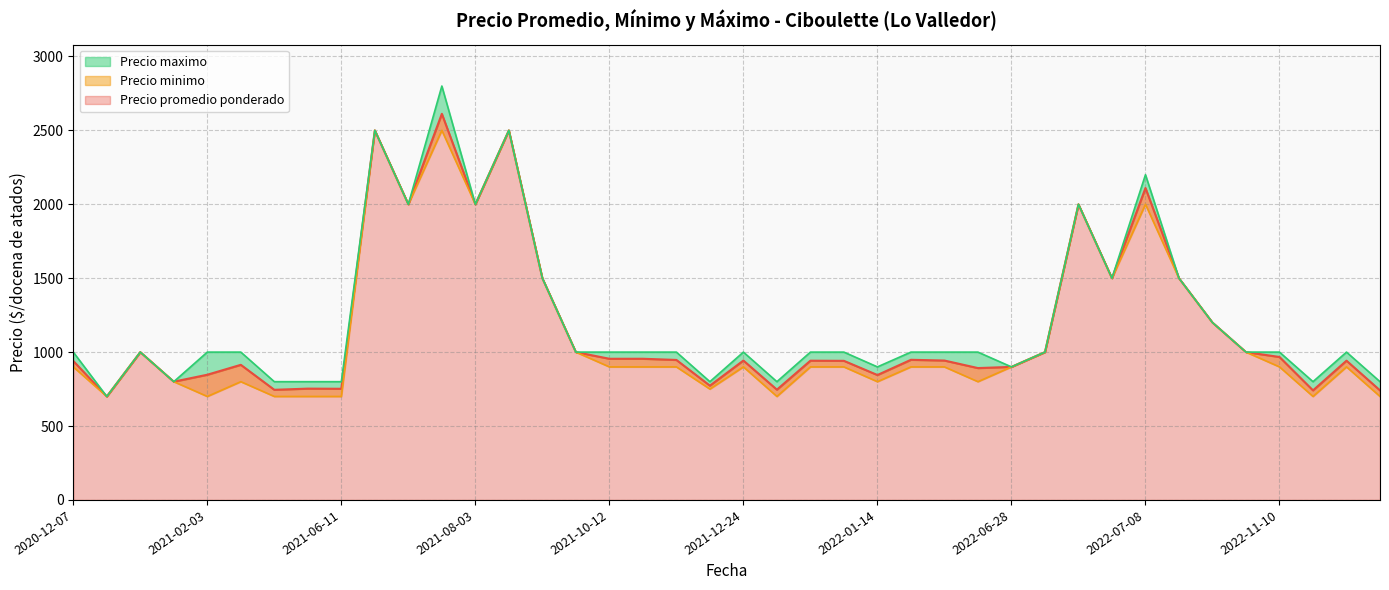

What is the maximum value shown in the chart?

2800